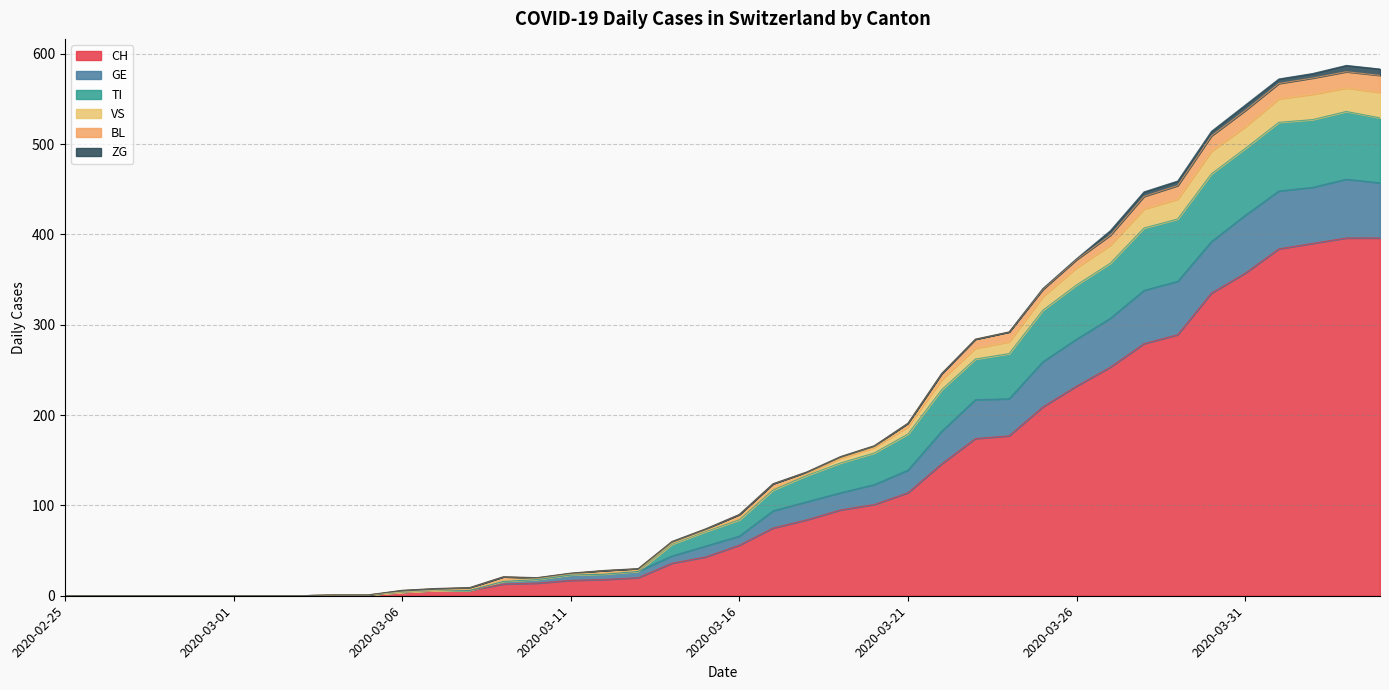

True or false: CH has a value of 56 at 2020-03-16.

True